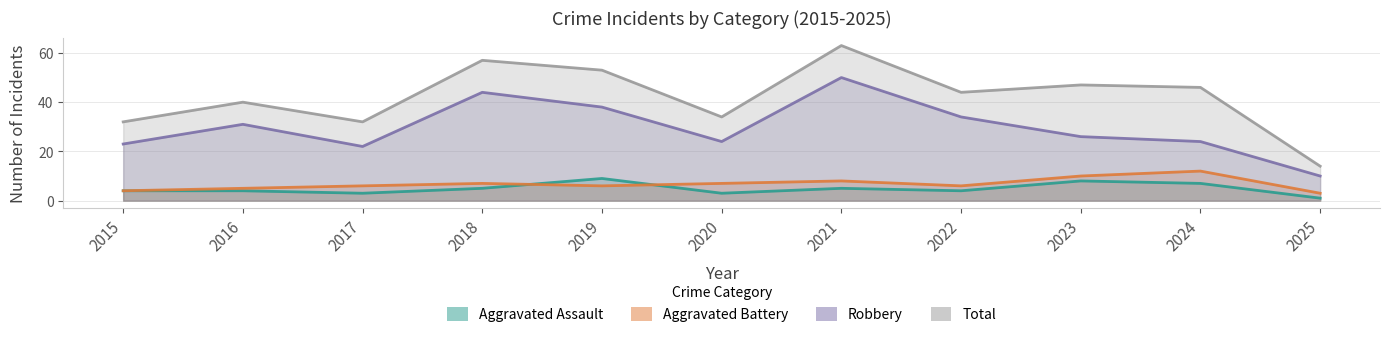

What are all the series names shown in the legend?

Aggravated Assault, Aggravated Battery, Robbery, Total